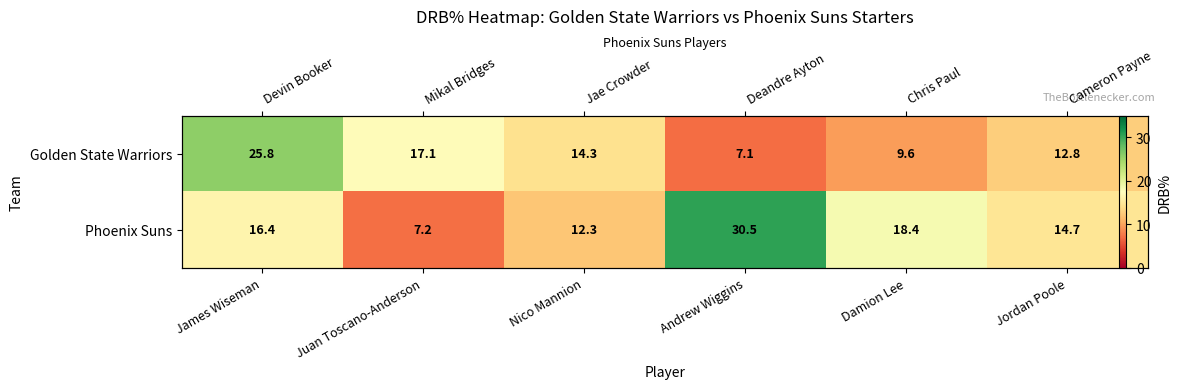

At which label does Golden State Warriors first exceed 14?

James Wiseman